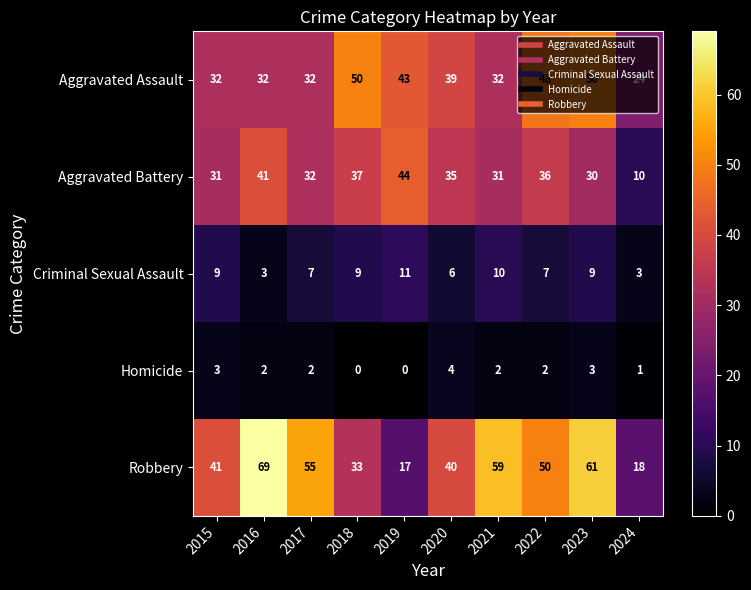

At which label is Robbery closest to 43?

2015